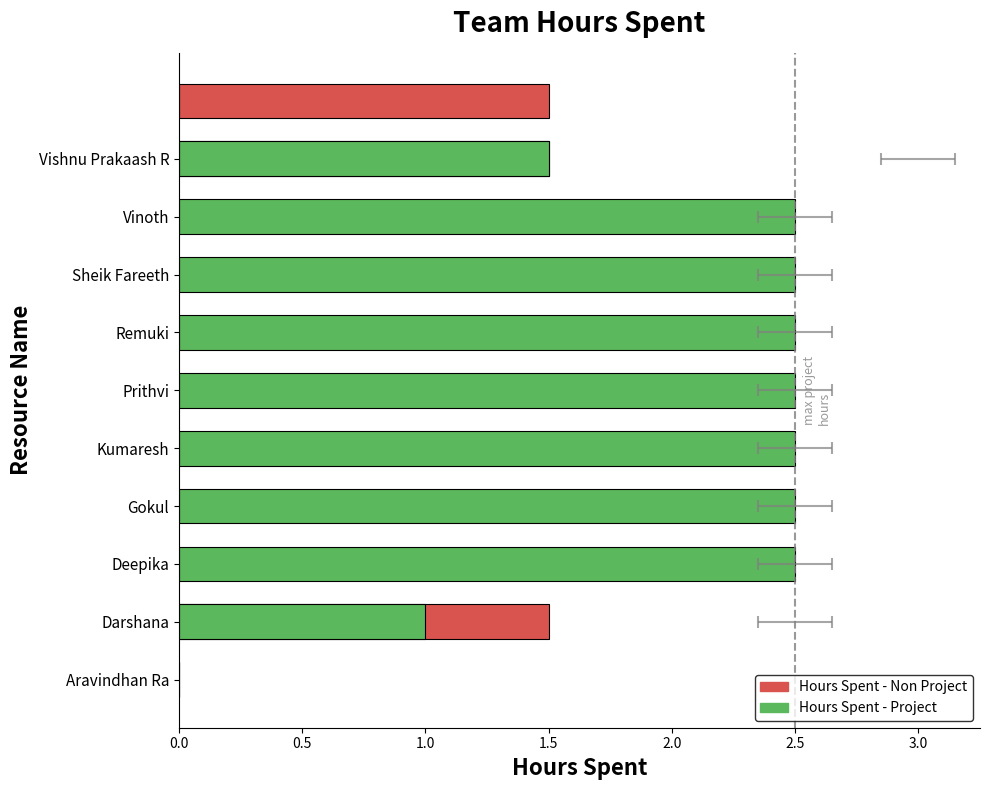

The chart shows a value of 1.4 at Kumaresh. True or false?

False